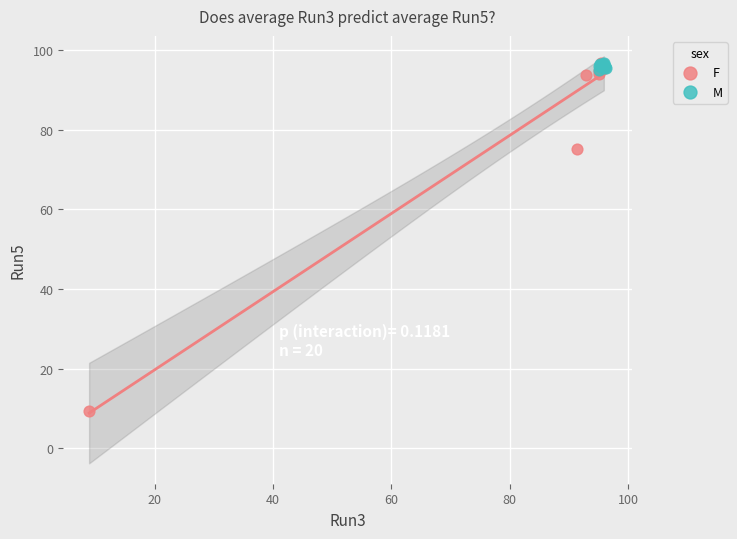

Which series contains the lowest Y value?

F